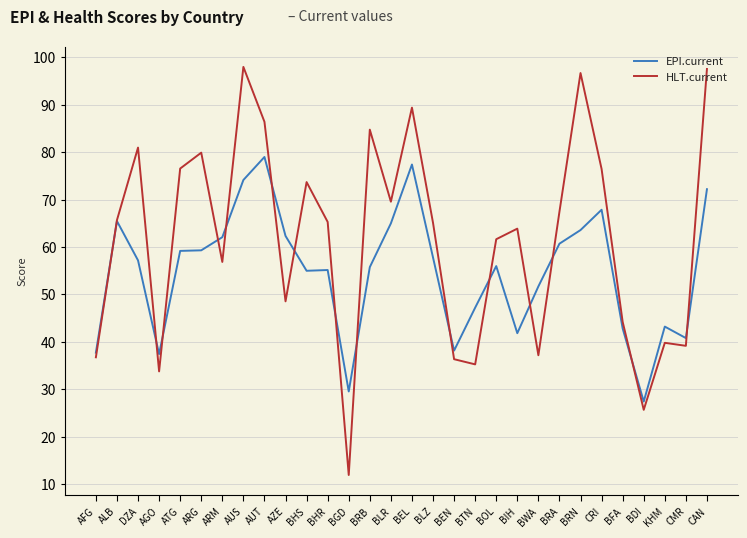

How many lines are shown in the chart?

2